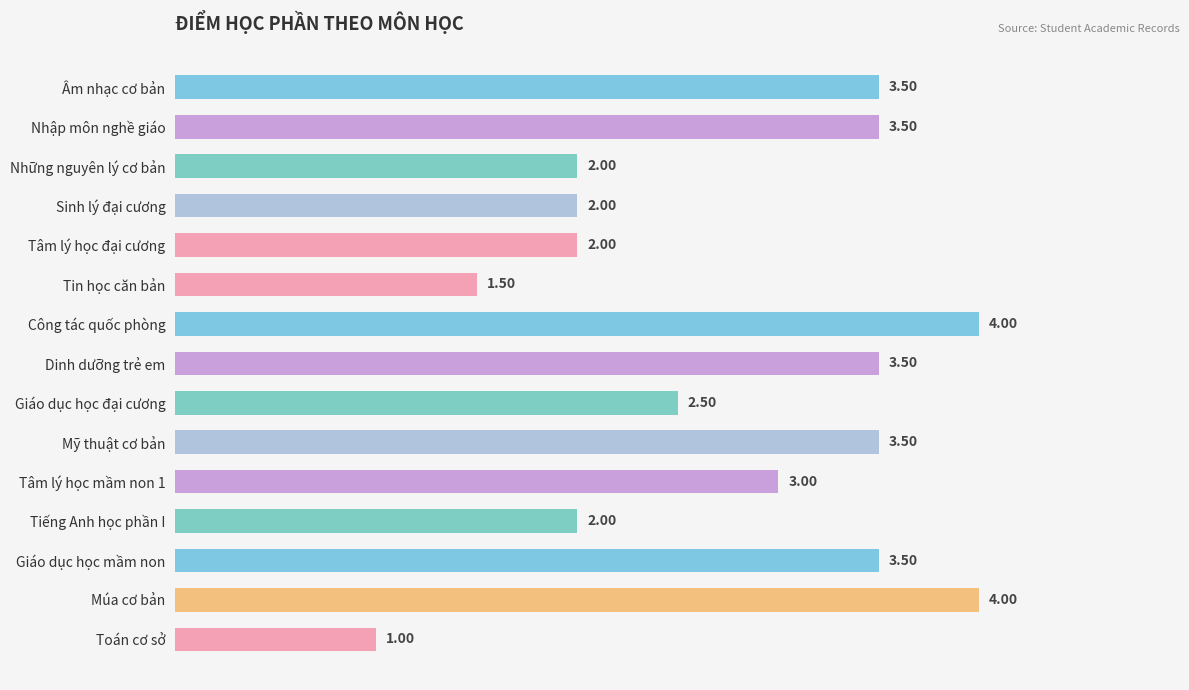

What is the sum of all values?

41.5